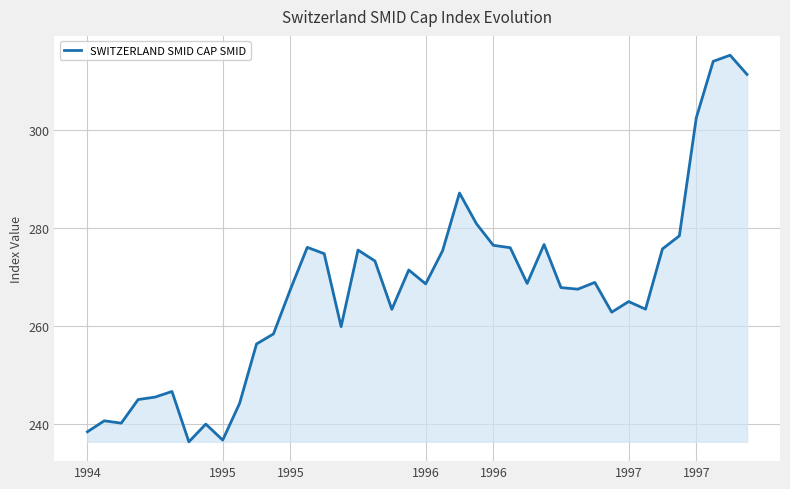

Count the number of data series in this chart.

1